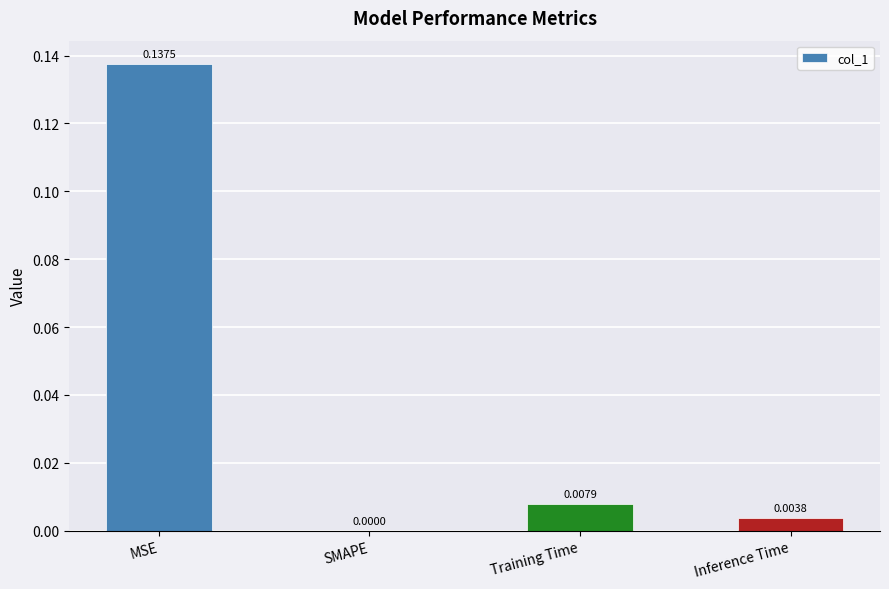

Where is the data nearest to the value 0?

SMAPE